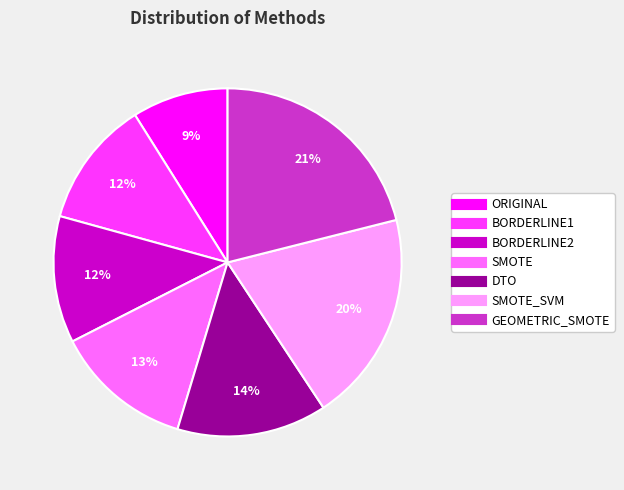

To the nearest percent, what is the difference between the largest and smallest slice percentages?

12%